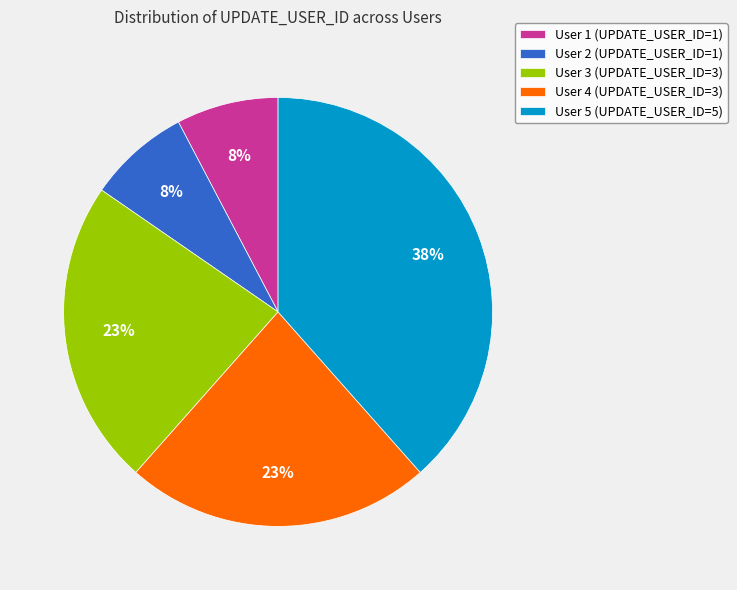

Is it true that User 4 is 23% of the pie?

True